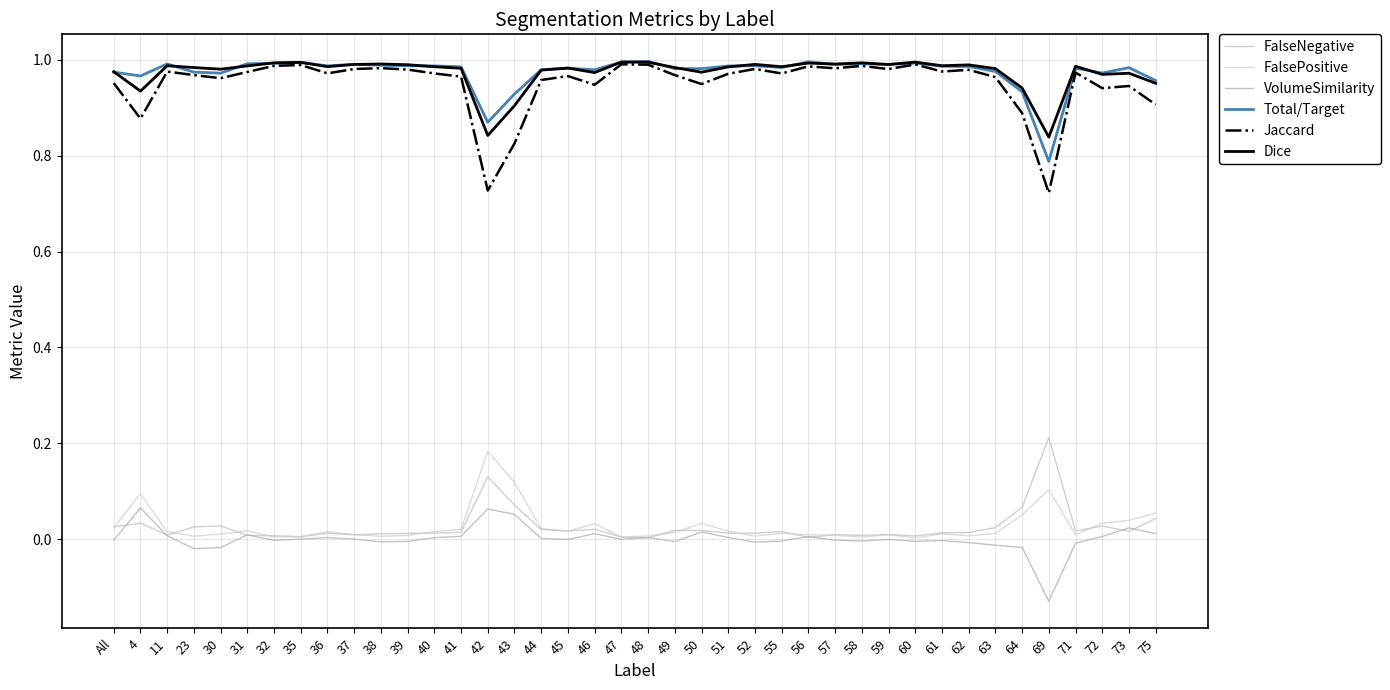

Between 61 and 4, which is larger?

4